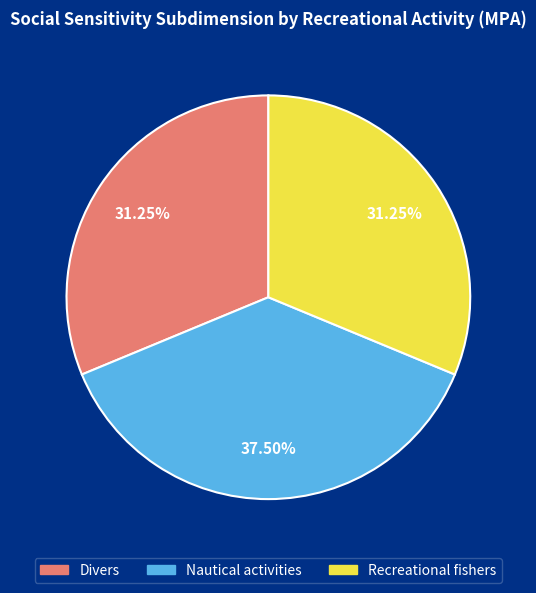

Does any single category account for the majority?

No